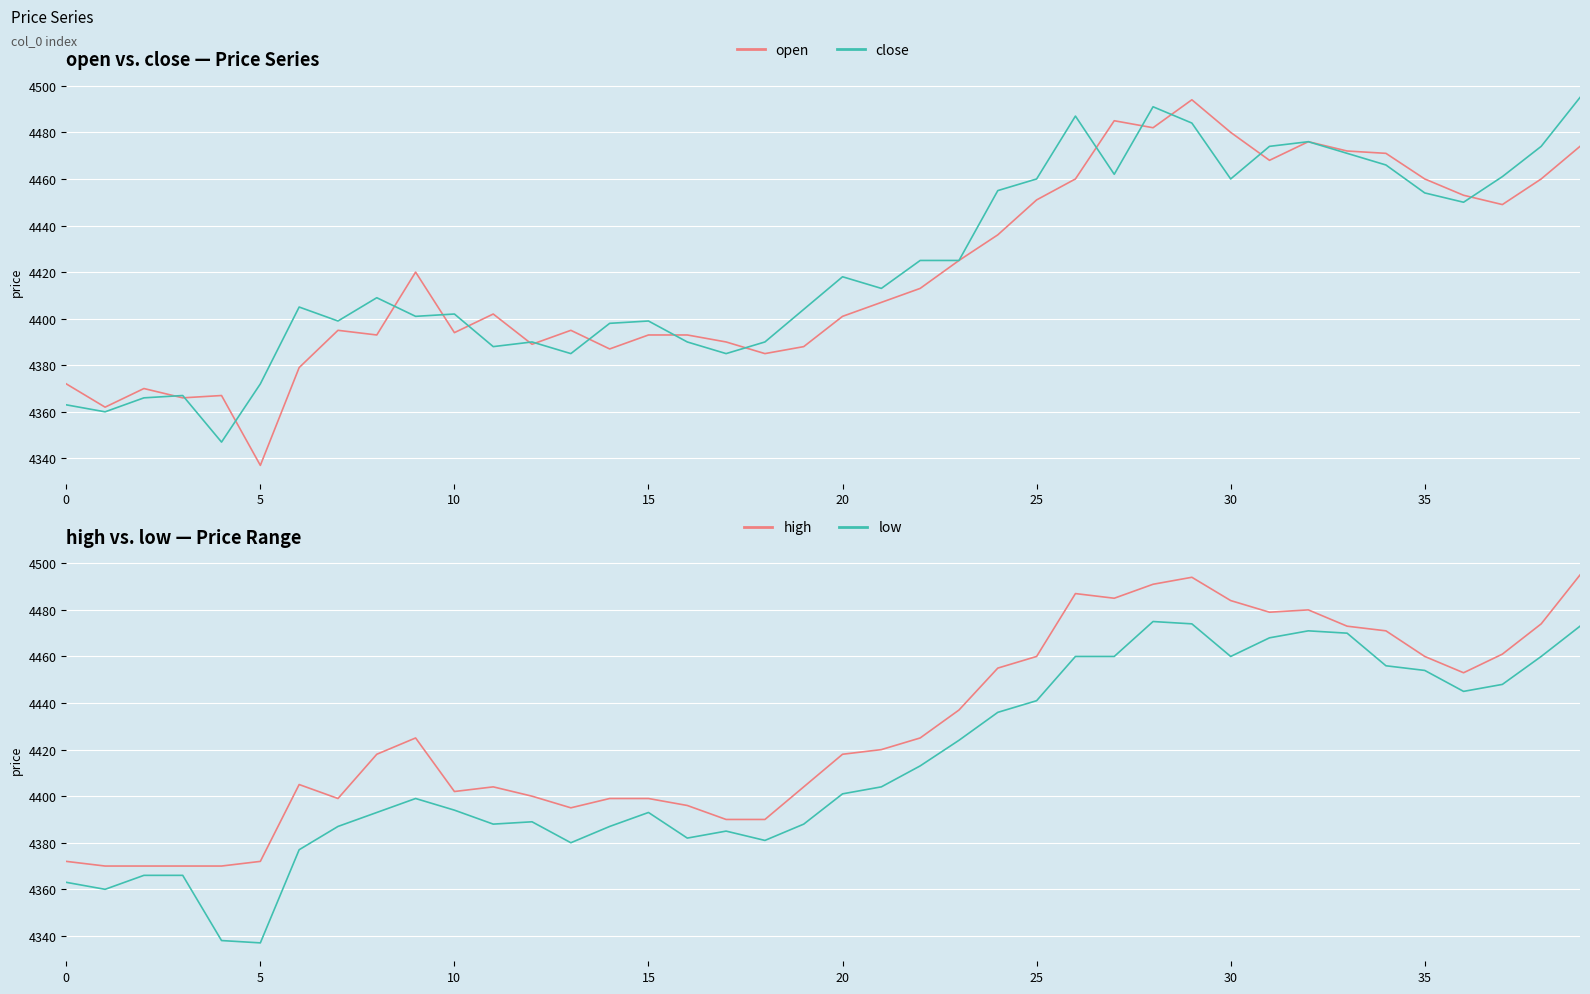

How many interior local peaks does the open series have?

9